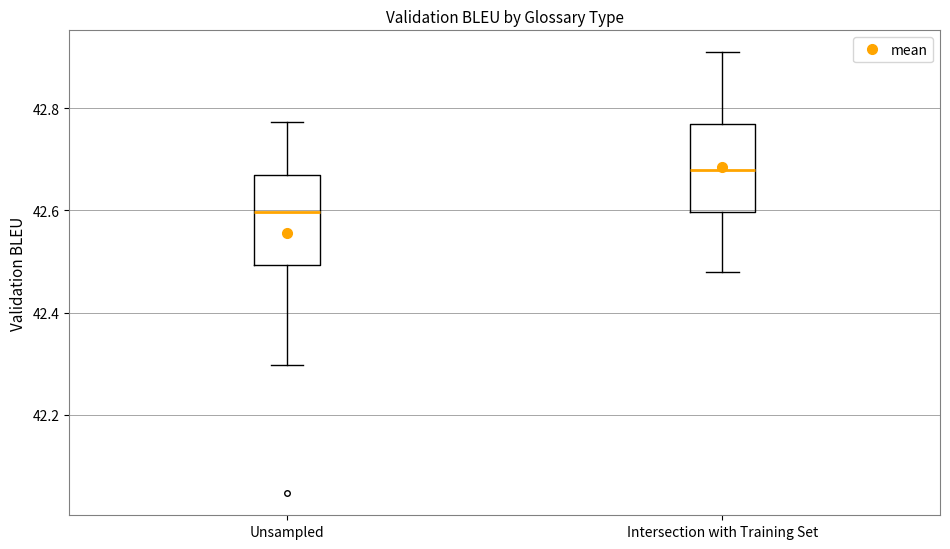

Reading left to right, read every box against the y-axis: the position of its median line, the range the box covers, and the ends of its whiskers. The values are not printed on the chart, so give them approximately, as read against the axis.

Unsampled: median 42.60, box 42.50 to 42.66, whiskers 42.30 to 42.78
Intersection with Training Set: median 42.68, box 42.60 to 42.76, whiskers 42.48 to 42.90